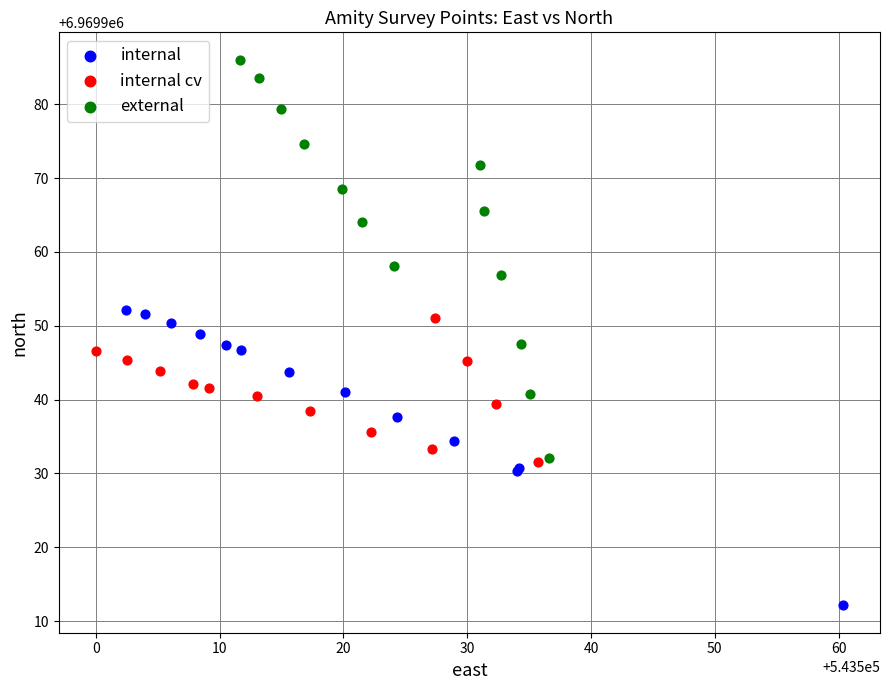

What are all the series names shown in the legend?

internal, internal cv, external